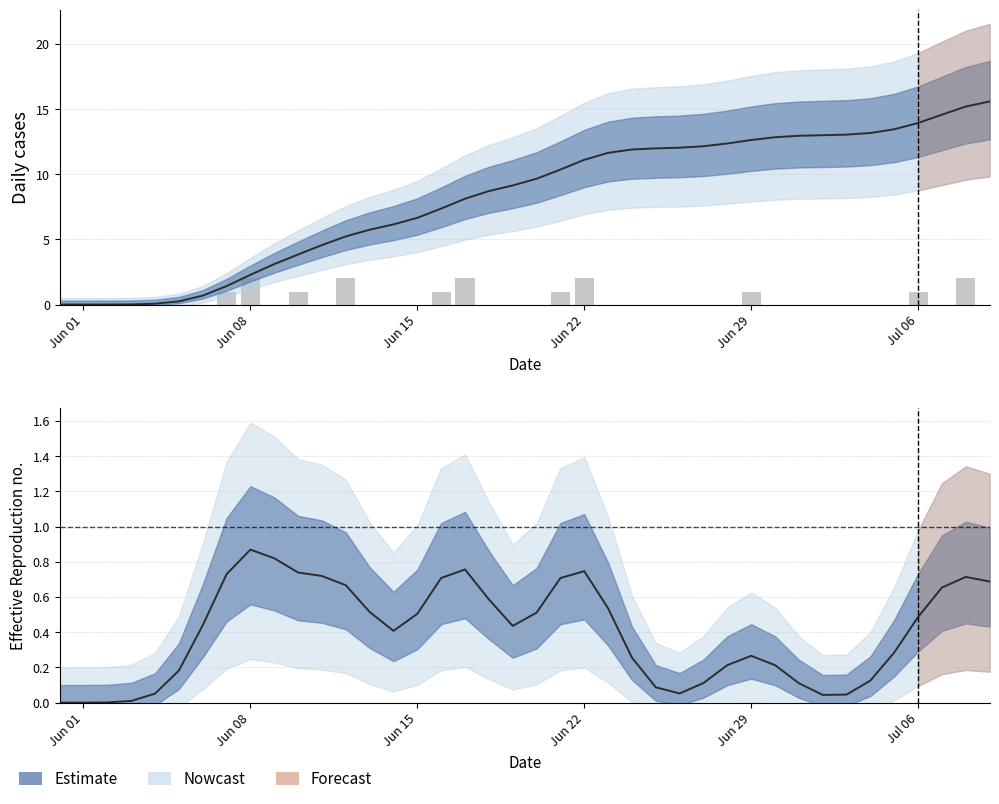

At how many categories does at least one series exceed 2?

32